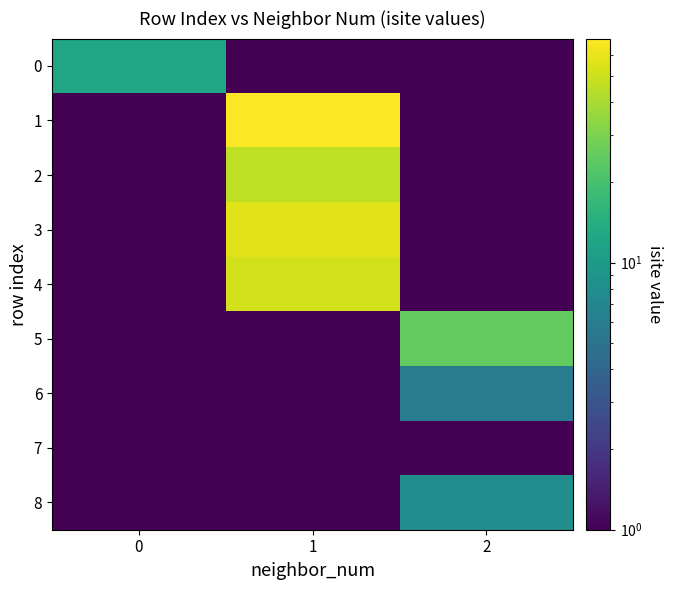

At which category is the sum across all series the highest?

1